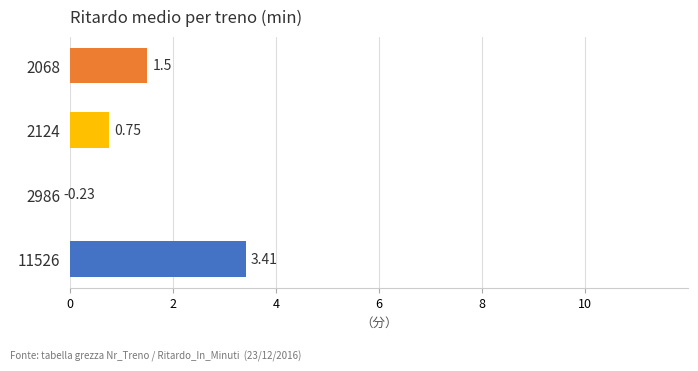

What is the difference between the second highest and second lowest values?

0.8